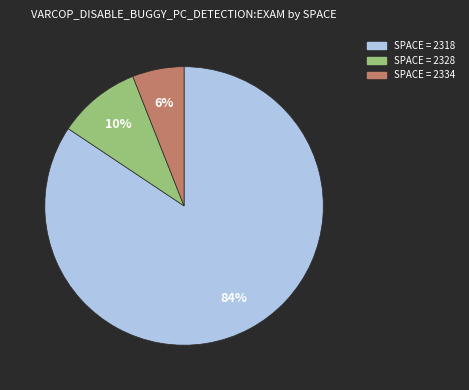

Is there any slice that represents more than half of the pie?

Yes